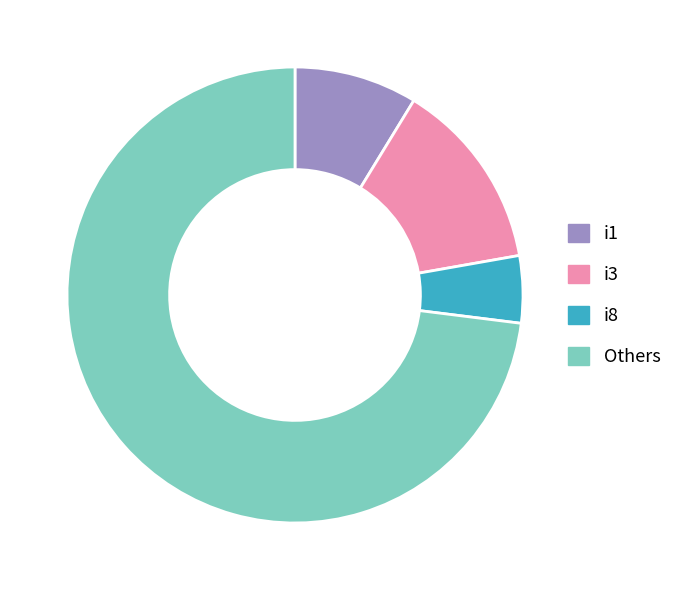

Is i8 the majority of the pie?

No